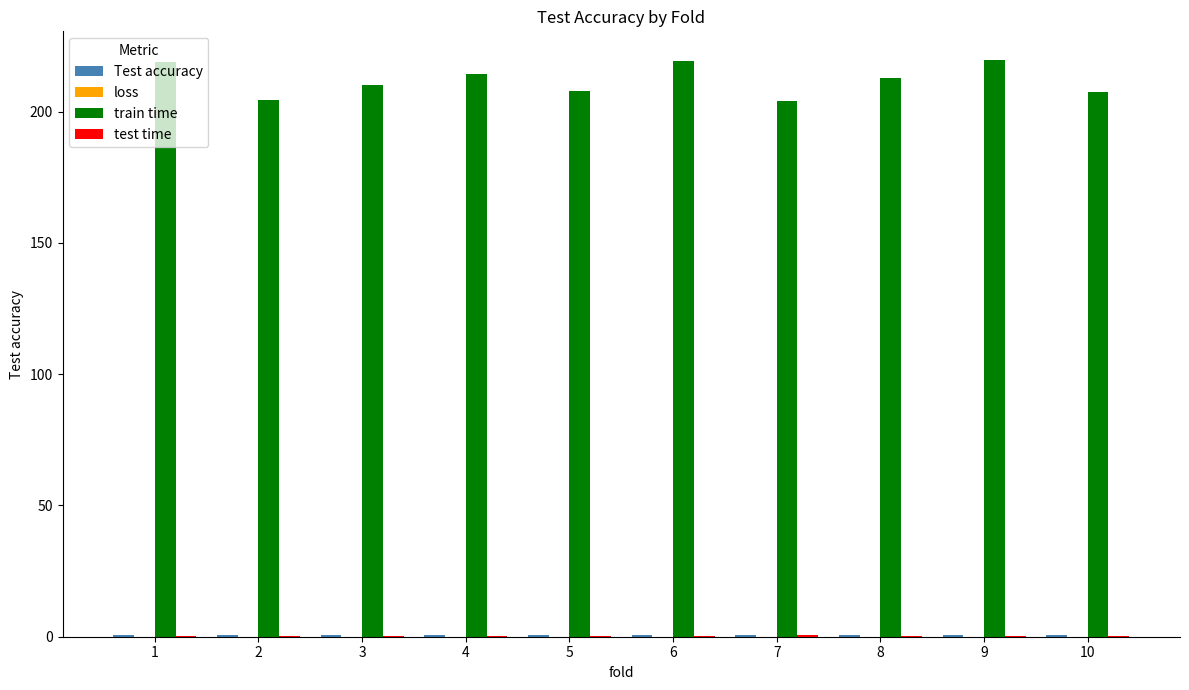

Which series has the largest total across all categories?

train time